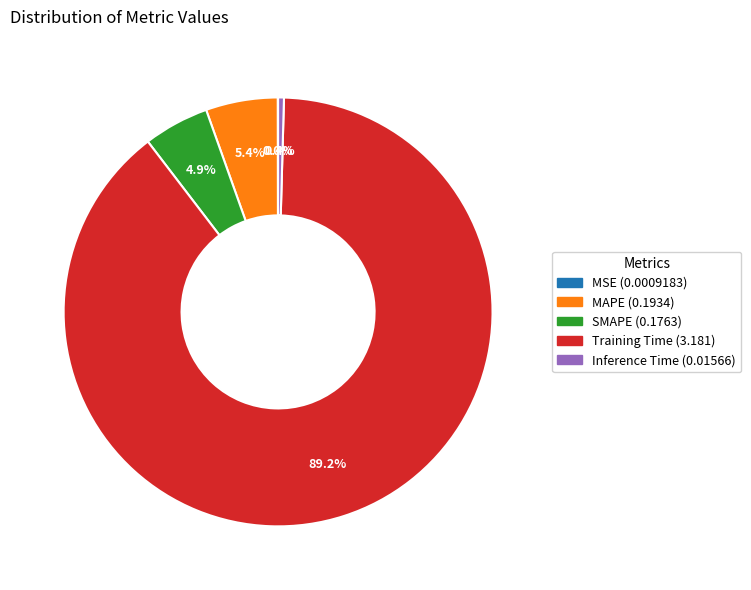

Which slice is the largest?

Training Time